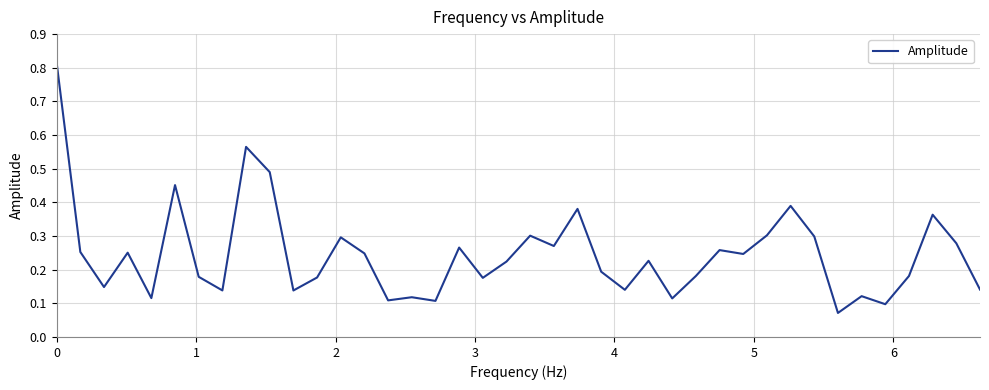

What is the difference between the second highest and minimum values?

0.5